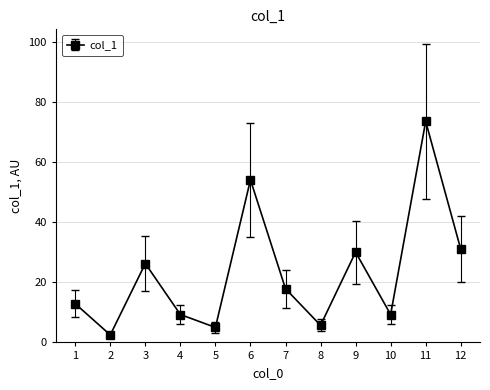

What is the change in value from 1 to 4?

-3.6